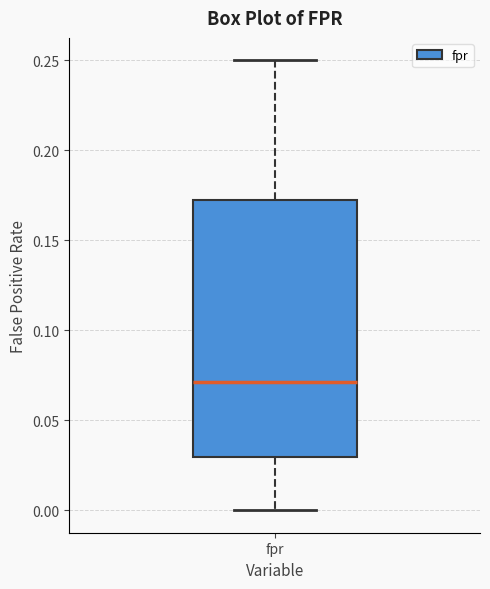

Transcribe this box plot: give where the median line is, the range the box spans, and where the two whiskers end, as read against the y-axis. The values are not printed on the chart, so give them approximately, as read against the axis.

median 0.070, box 0.030 to 0.175, whiskers 0.000 to 0.250